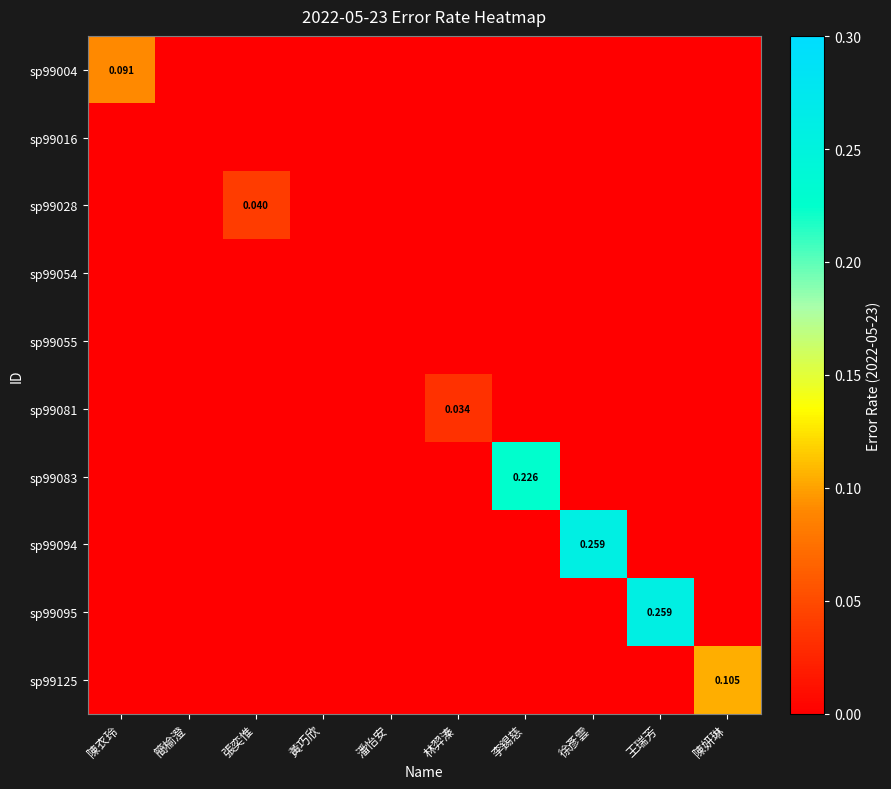

Which category has the lowest value across all series?

簡榆澄